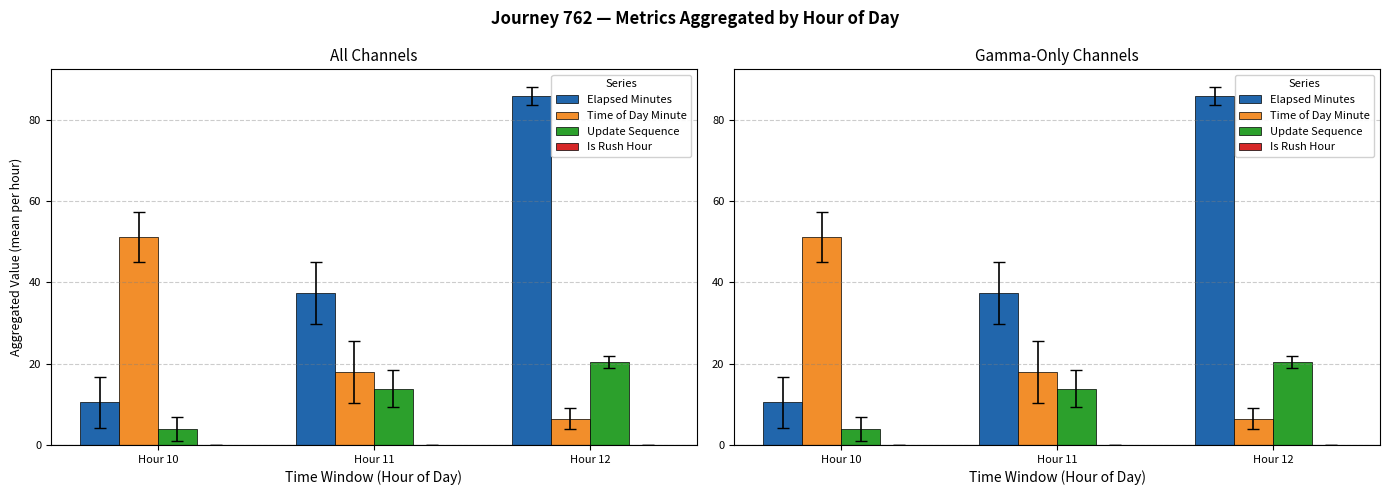

Which series has the widest spread of values?

Elapsed Minutes